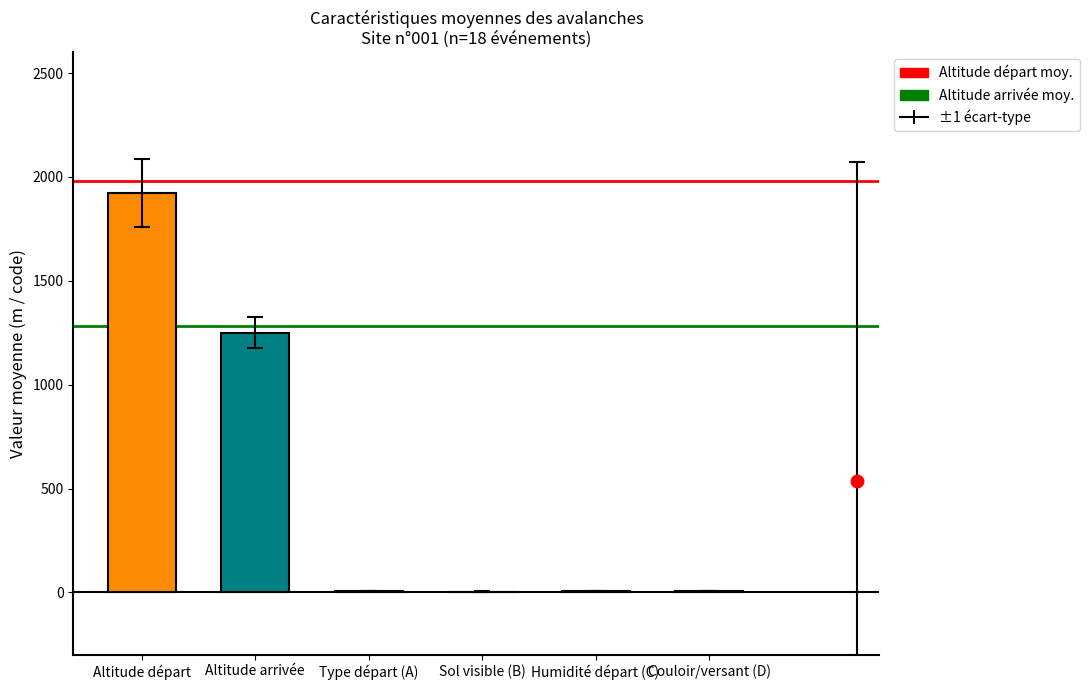

Is it true that the value at Altitude arrivée is 303.3?

False